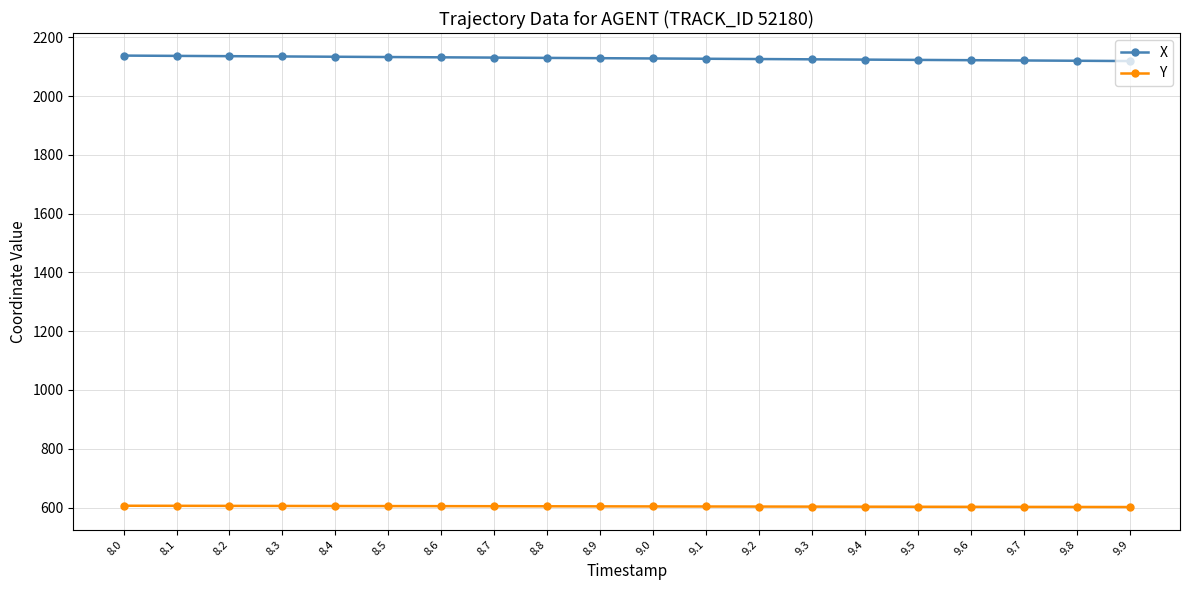

True or false: Y and X intersect in this chart.

False